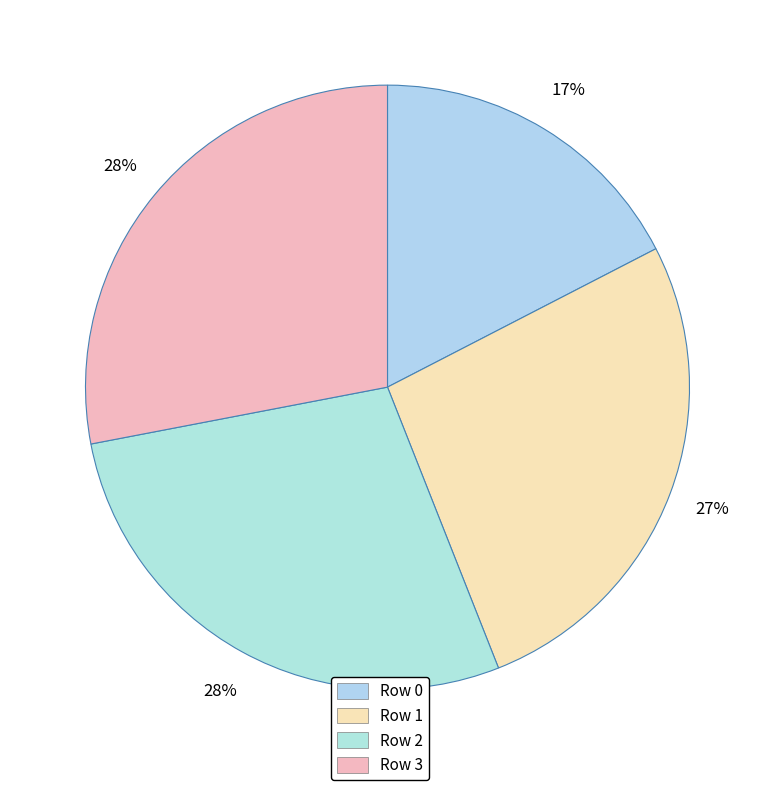

Rank the categories by value from highest to lowest.

Row 3, Row 2, Row 1, Row 0